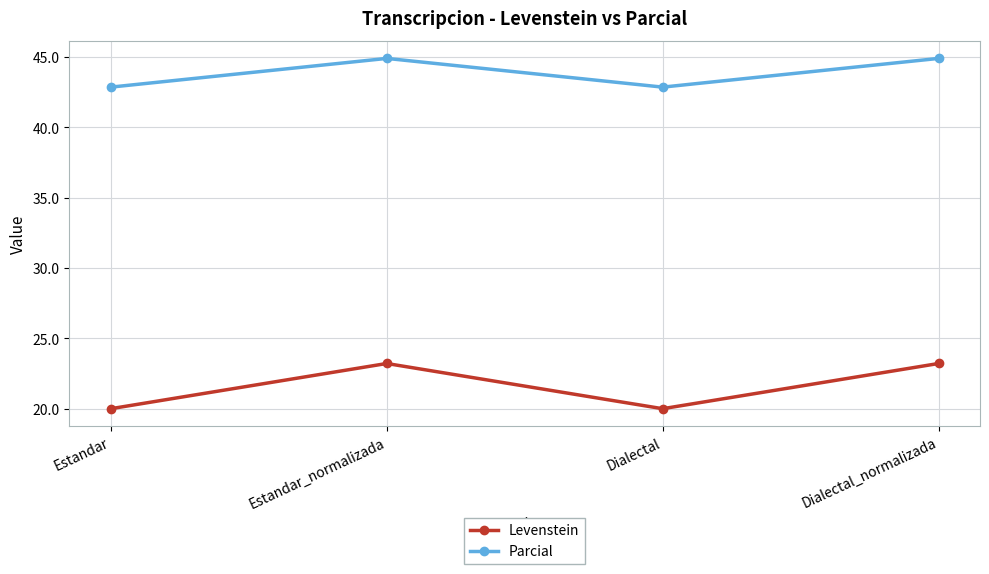

What position from the left is Estandar_normalizada?

2